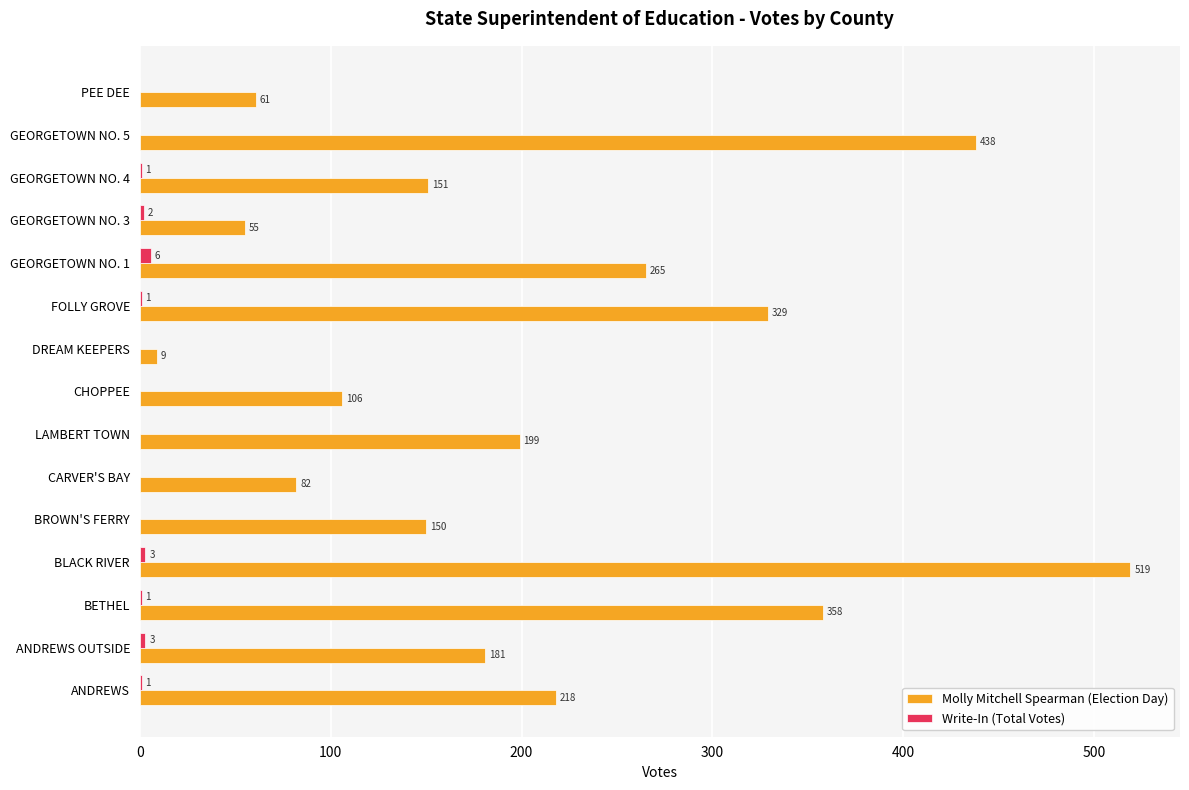

Which series has the largest total across all categories?

Molly Mitchell Spearman (Election Day)